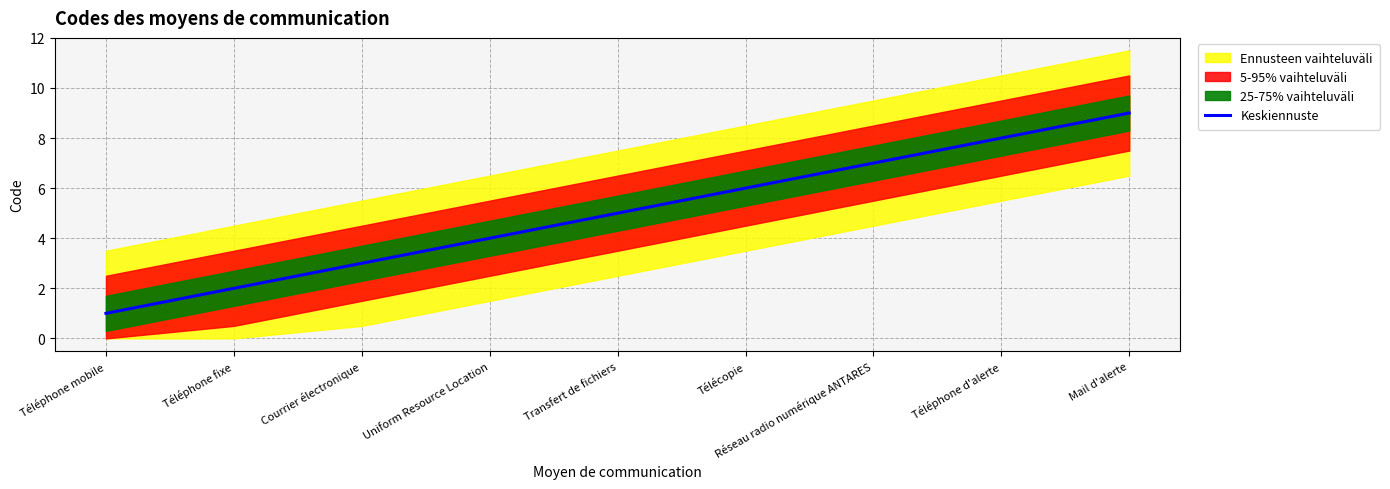

What is the difference between the values at Uniform Resource Location and Téléphone d'alerte?

4